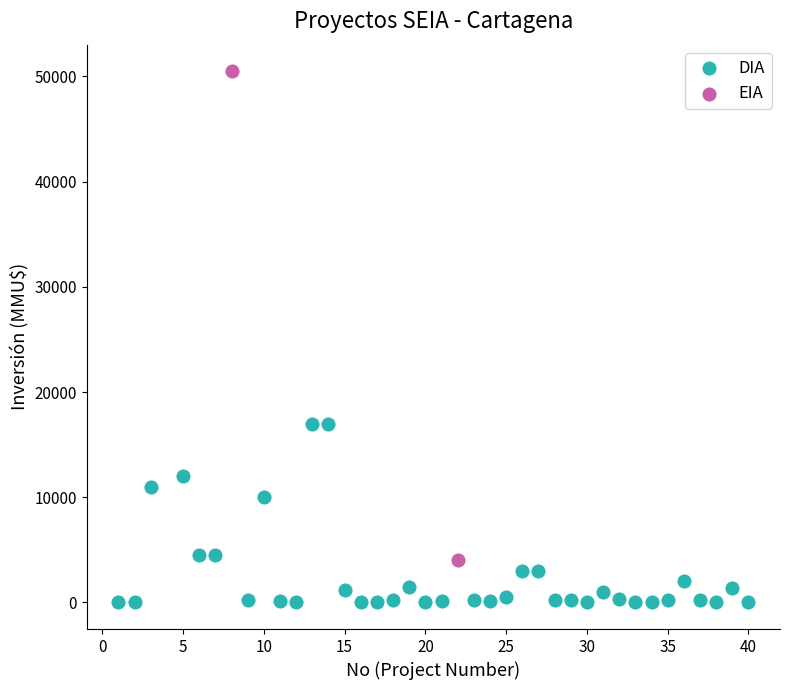

What are all the series names shown in the legend?

DIA, EIA